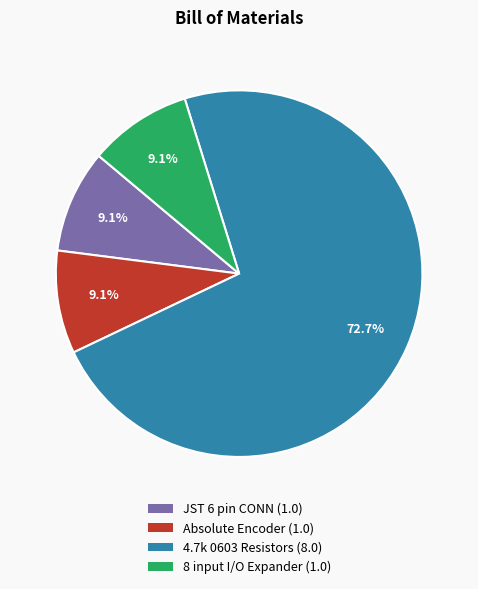

Which category has the biggest portion of the pie?

4.7k 0603 Resistors